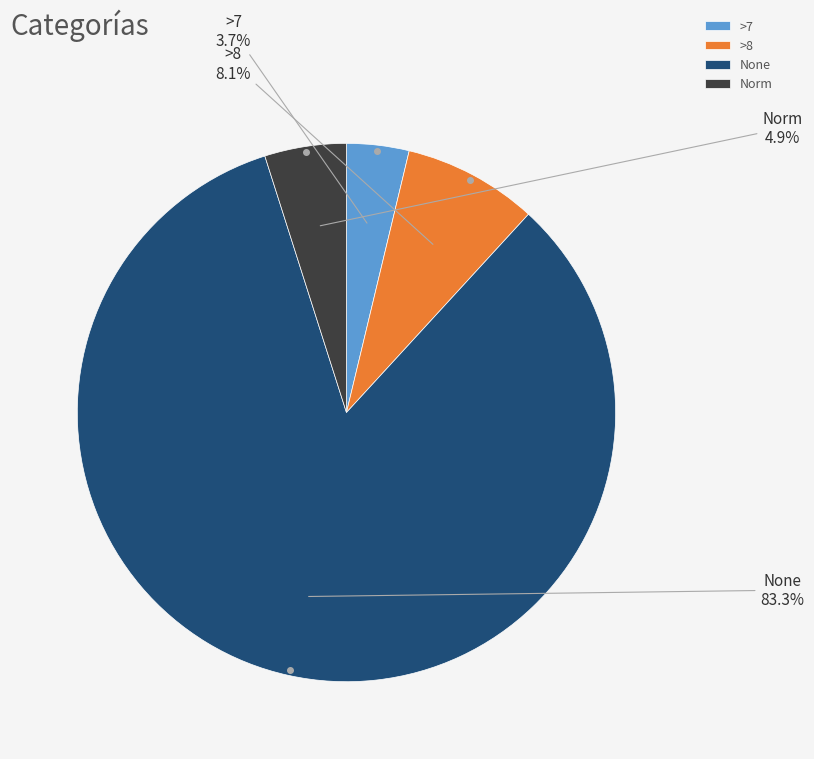

What is the smallest slice in the pie chart?

>7